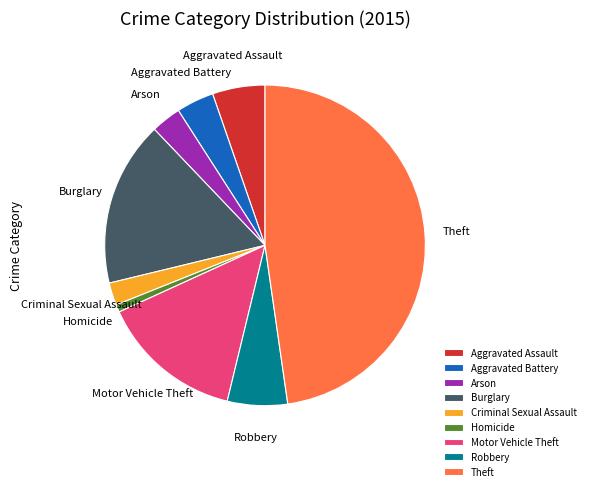

Does any single category account for the majority?

No